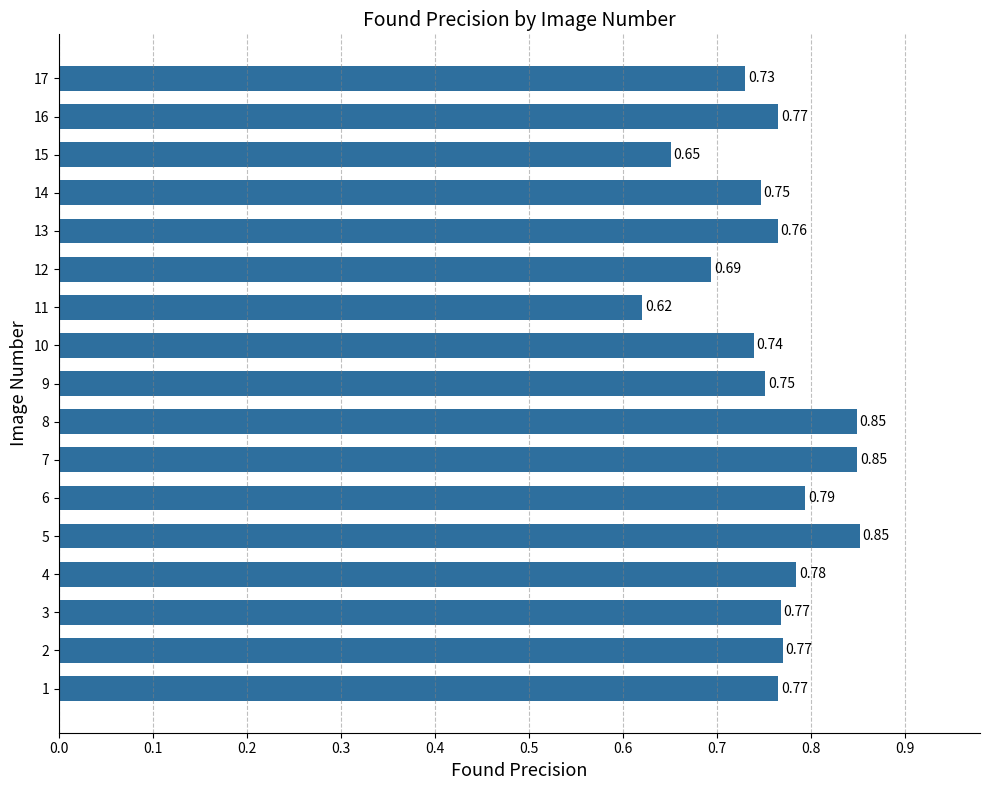

What is the sum of all values?

12.9